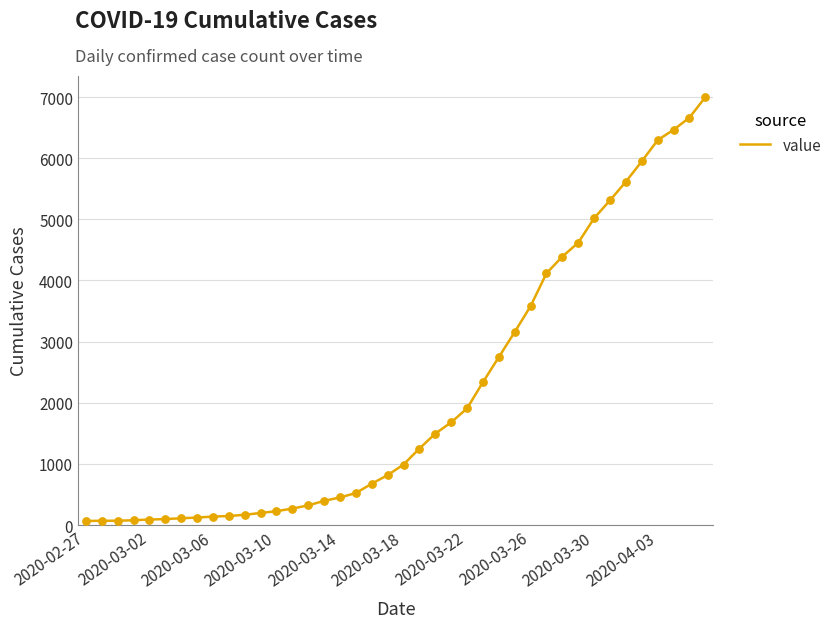

What is the maximum value shown in the chart?

6997